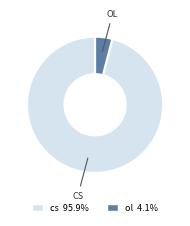

Combined, do cs 95.9% and ol 4.1% account for over 50%?

Yes